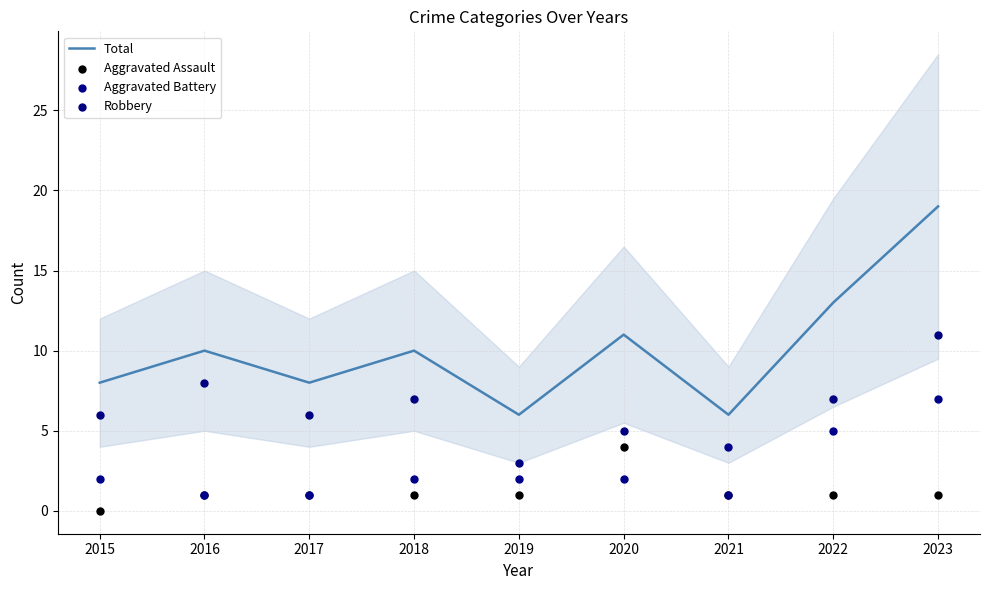

Which series has the largest total across all categories?

Total